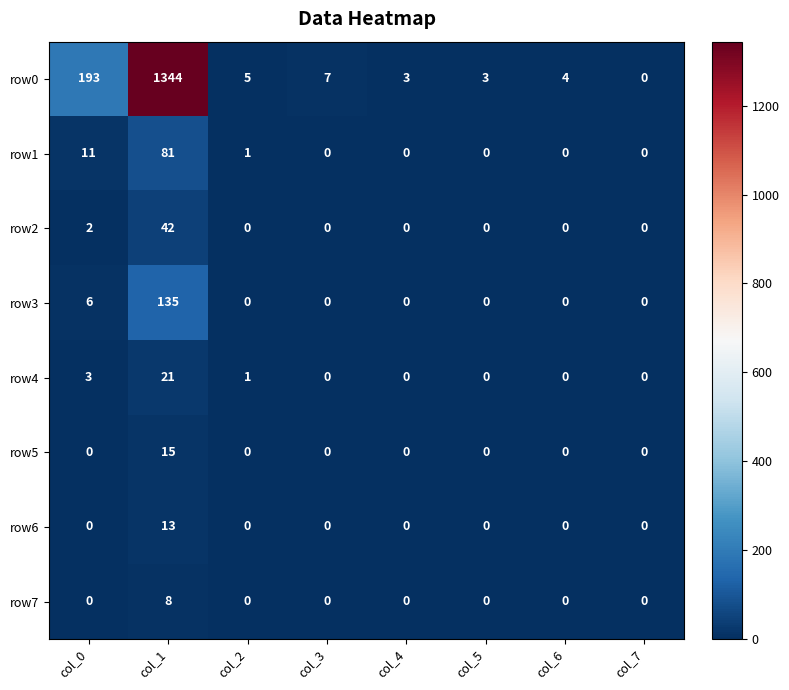

At which category is the sum across all series the highest?

col_1